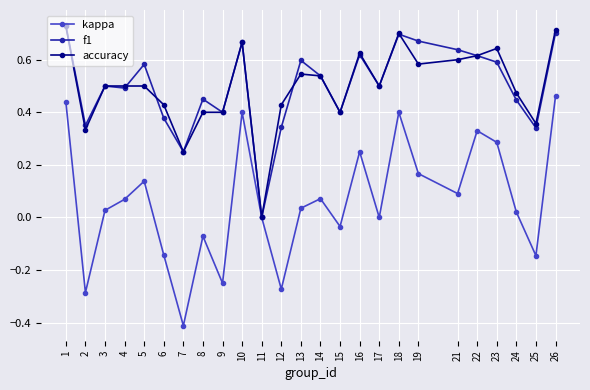

Is the value of f1 at 24 greater than the value of accuracy at 25?

Yes